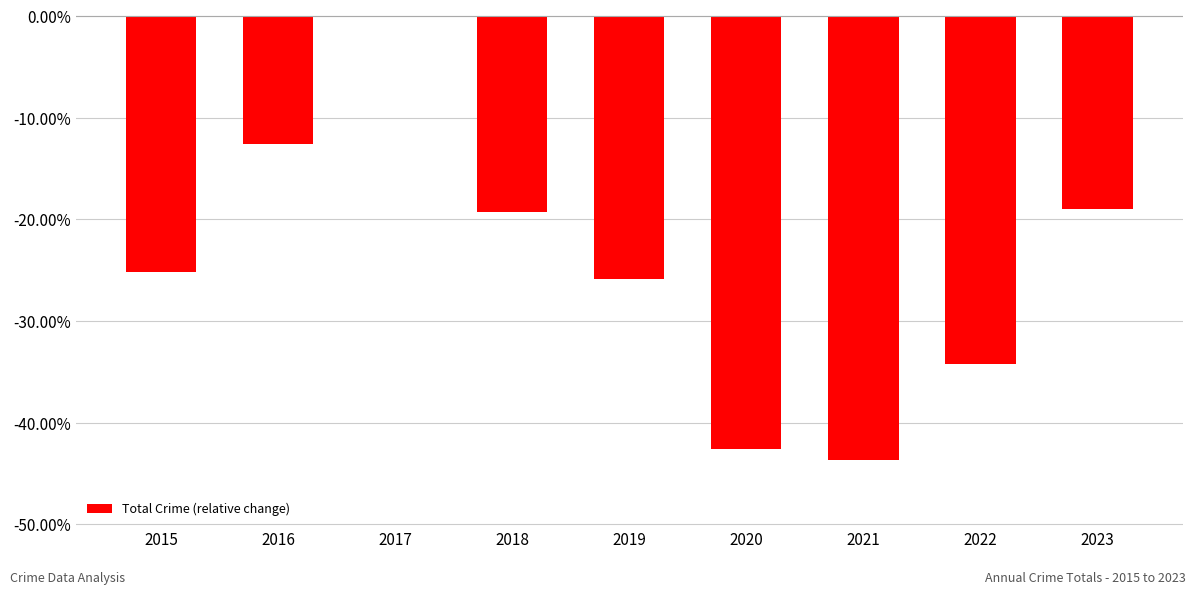

What is the difference between the values at 2018 and 2017?

19.3